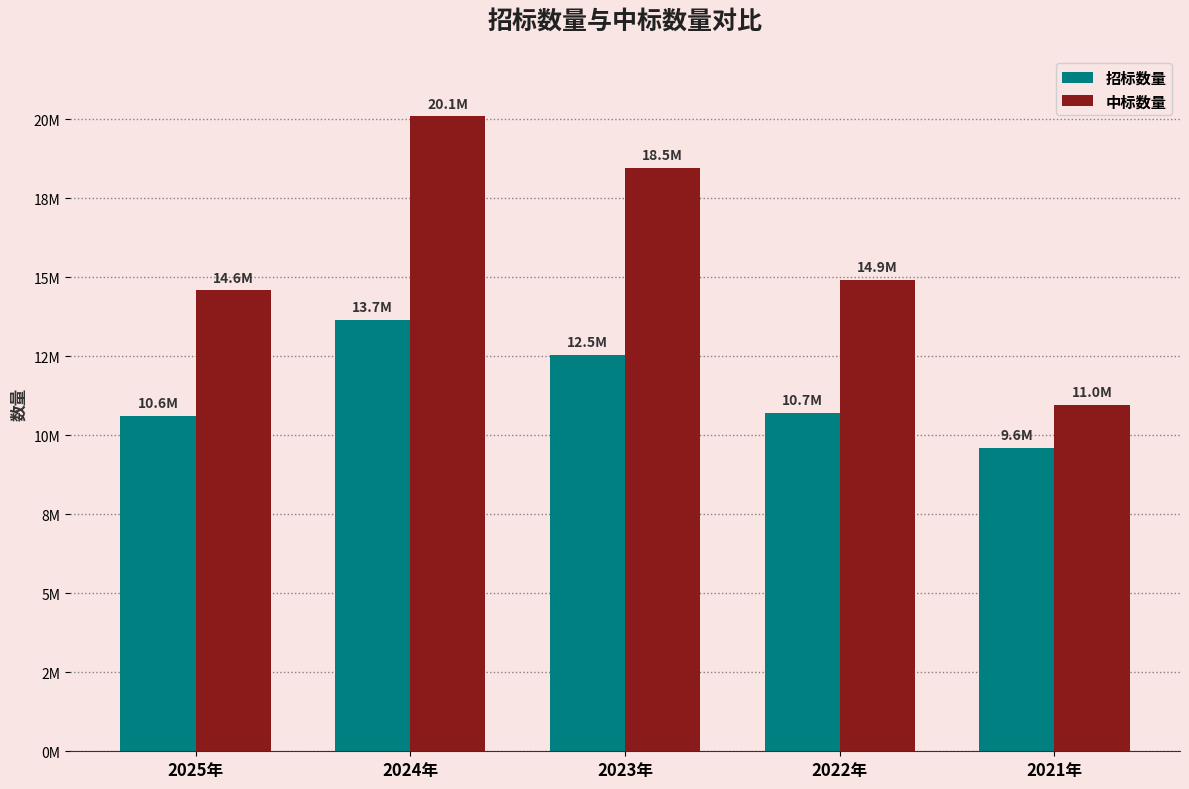

What is the sum of all 招标数量 values?

57100518